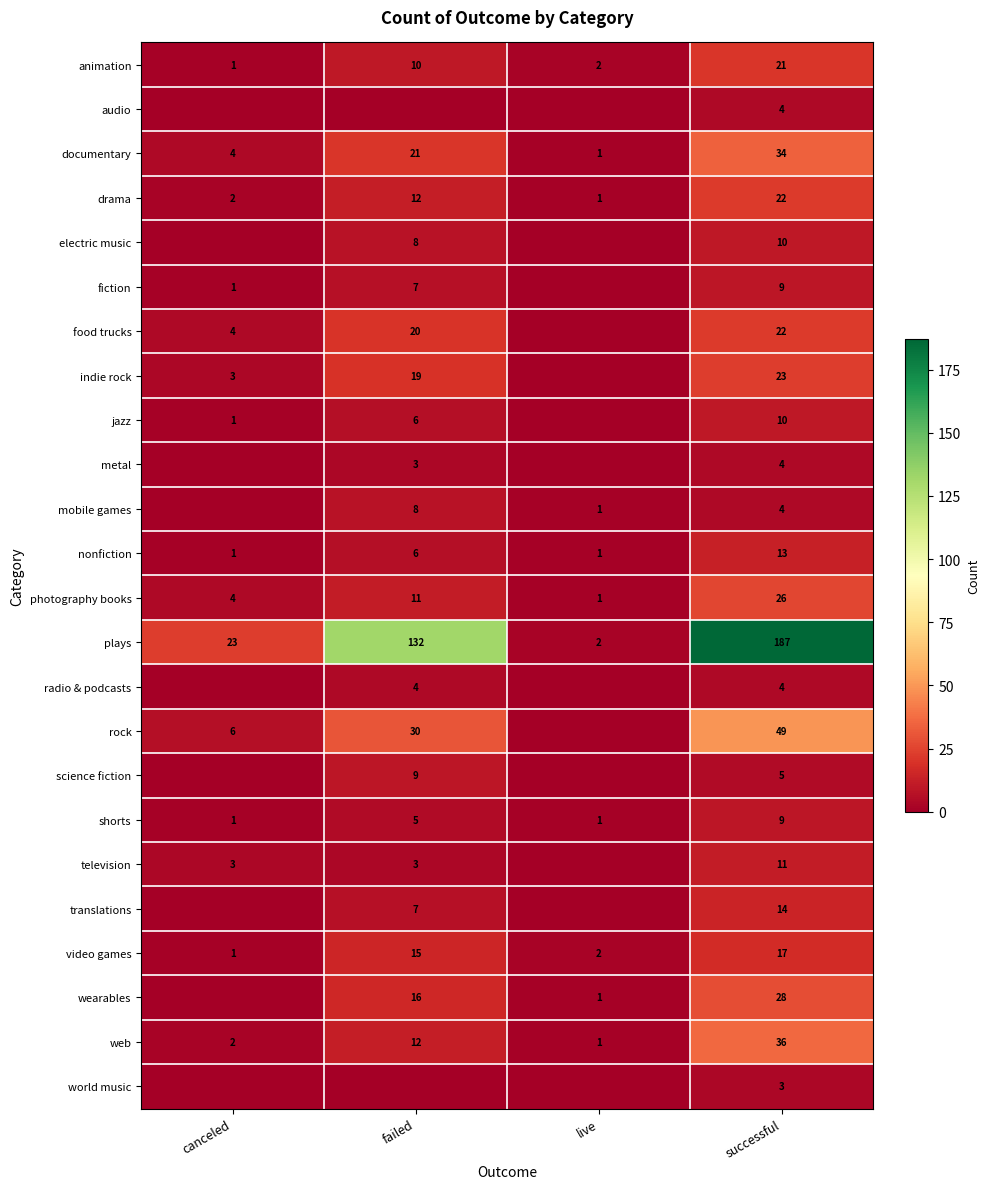

What is the sum of the drama values at live and successful?

23